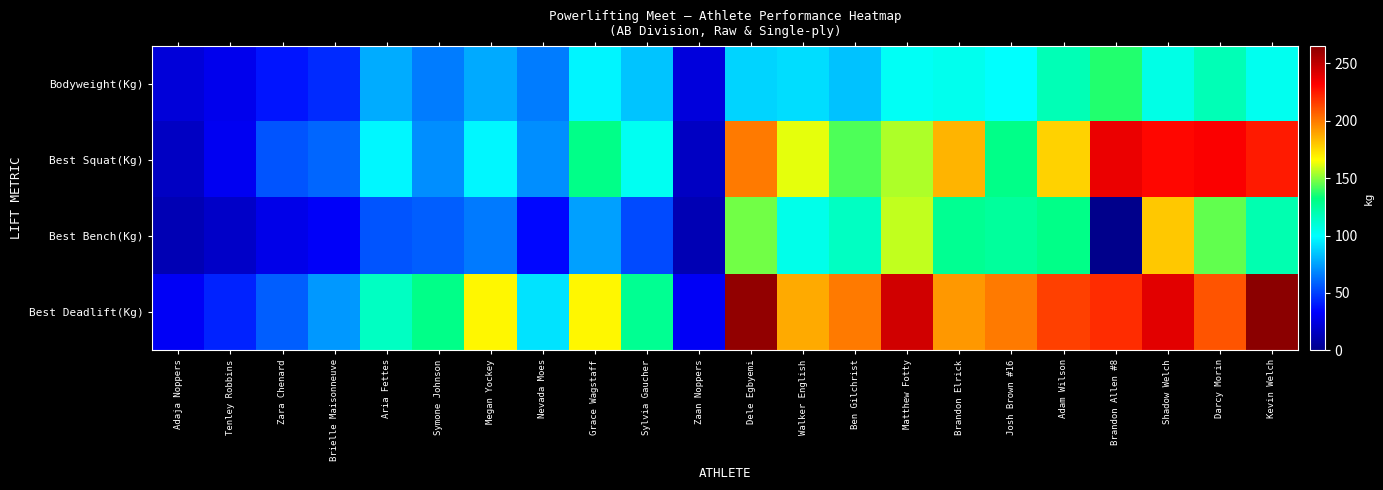

What is the spread (max minus min) of values at Kevin Welch?

161.8